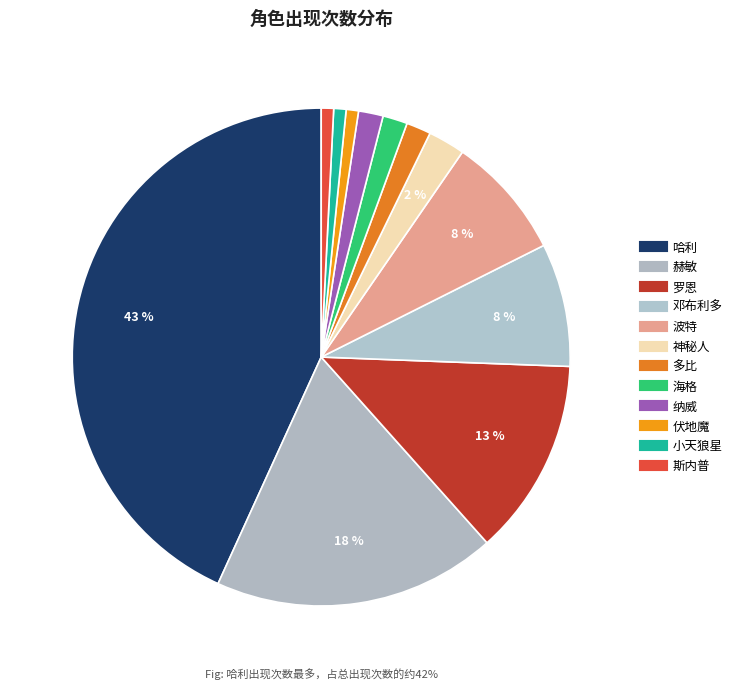

What is the largest slice in the pie chart?

哈利